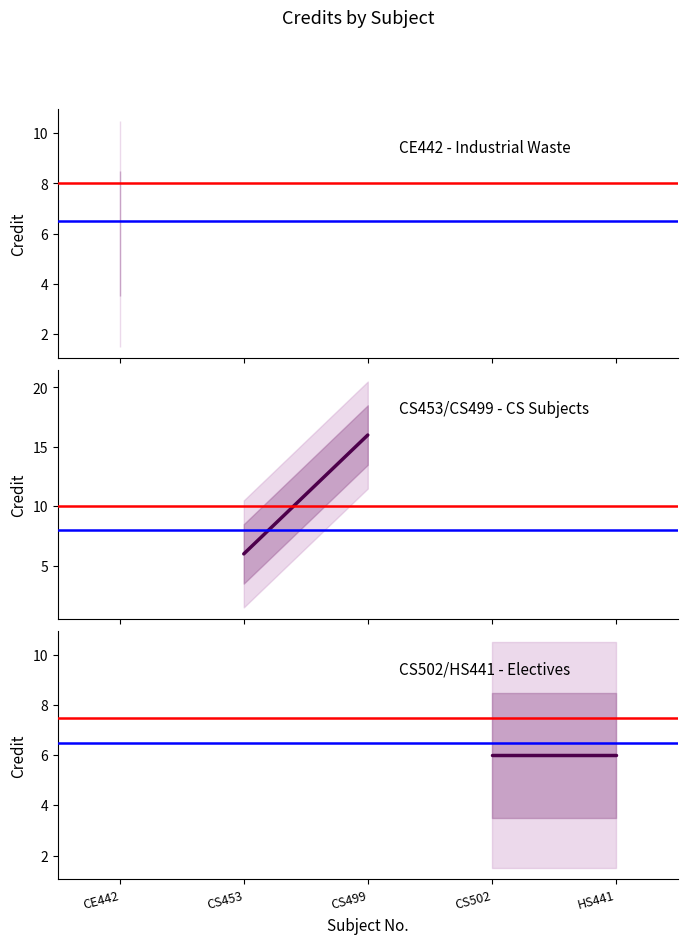

What is the average value of the CS Subjects series?

11